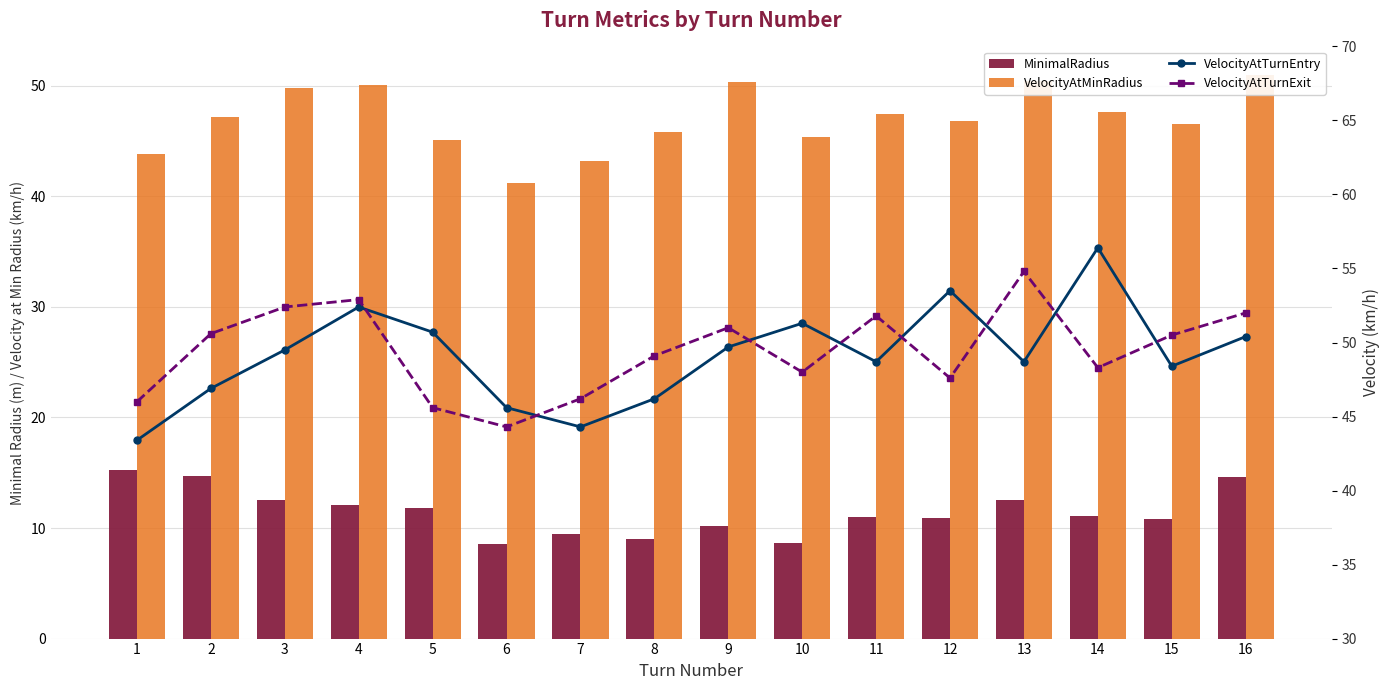

Is the value of VelocityAtTurnExit at 15 greater than the value of MinimalRadius at 7?

Yes